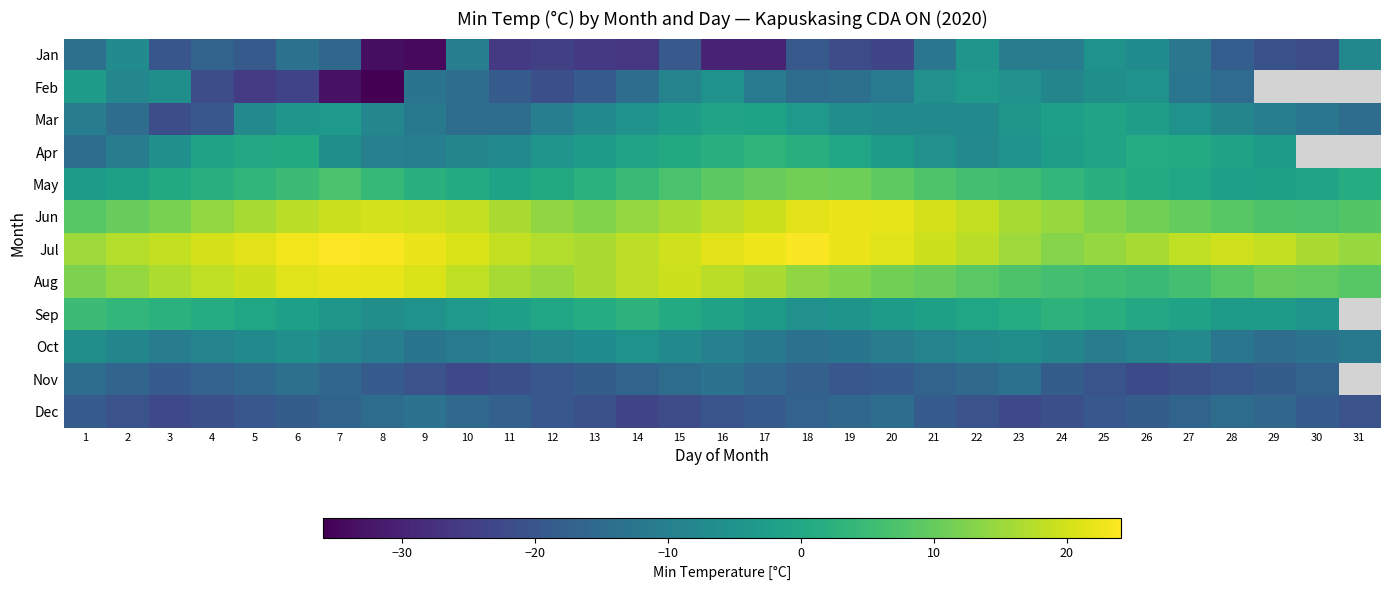

List the series in order of their peak value, lowest first.

Nov, Dec, Oct, Jan, Feb, Mar, Apr, Sep, May, Jun, Aug, Jul